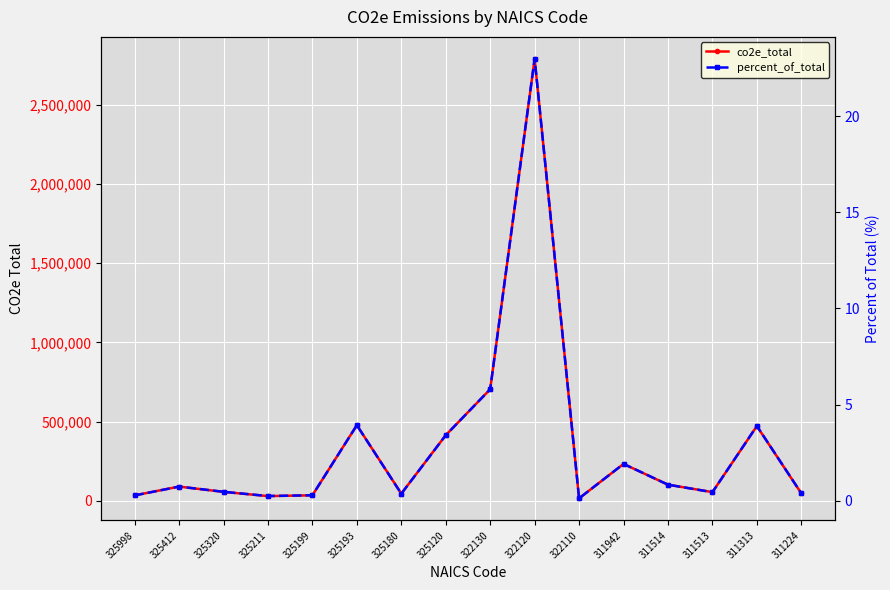

What is the value of the co2e_total point at the 5th from the left?

34963.9